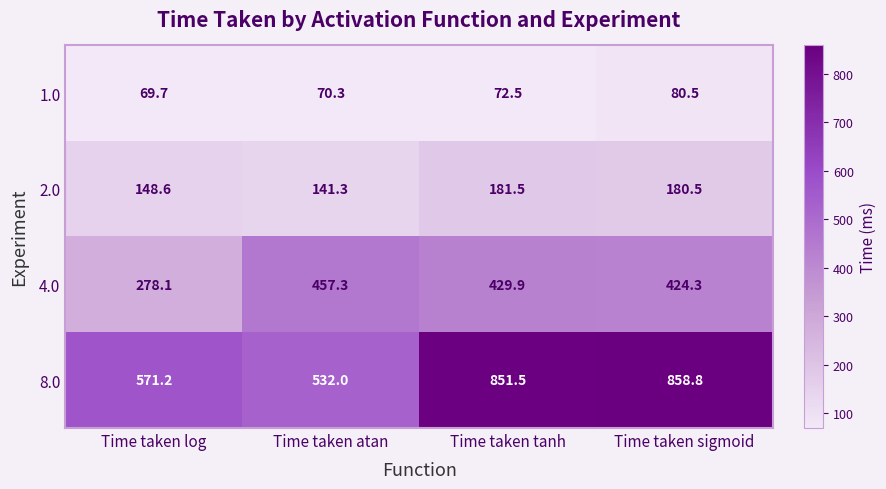

At Time taken atan, list the series in order from smallest to largest.

1.0, 2.0, 4.0, 8.0